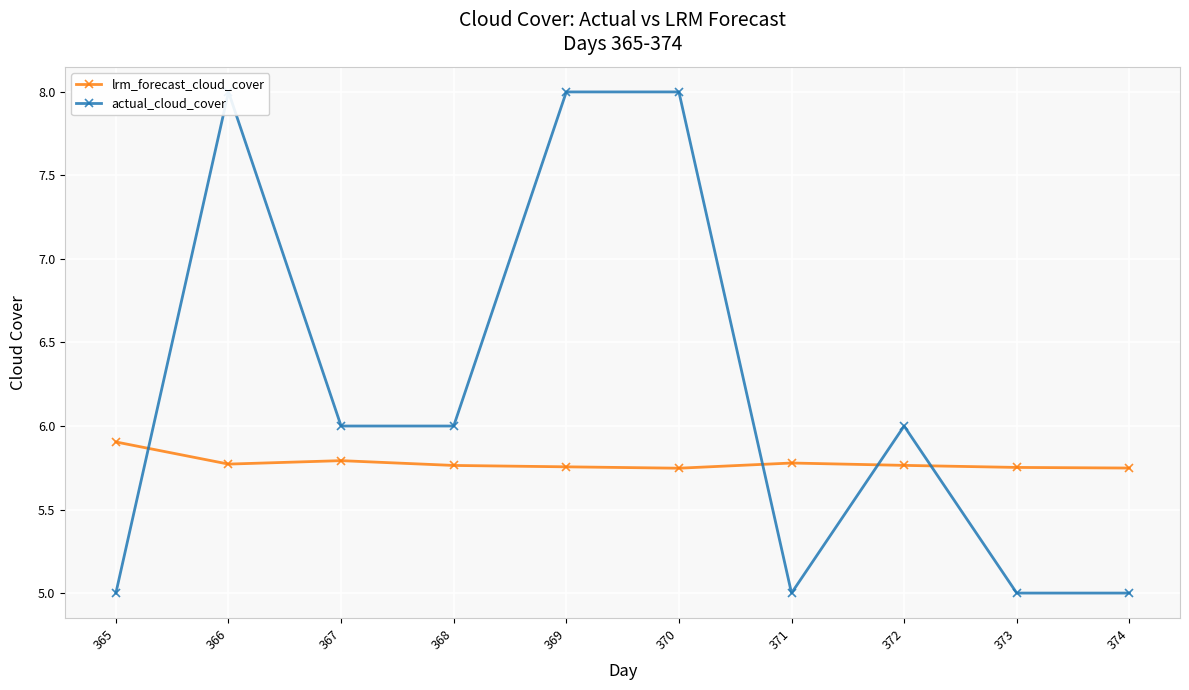

At 367, list the series in order from largest to smallest.

actual_cloud_cover, lrm_forecast_cloud_cover